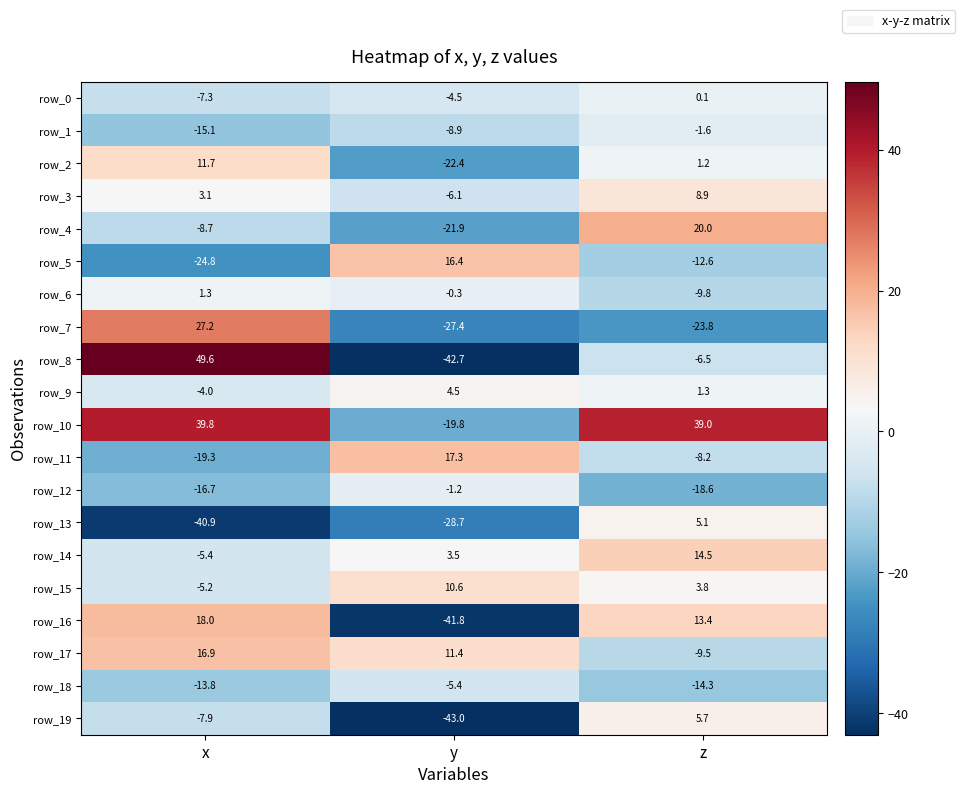

What is the average value of the row_4 series?

-3.5